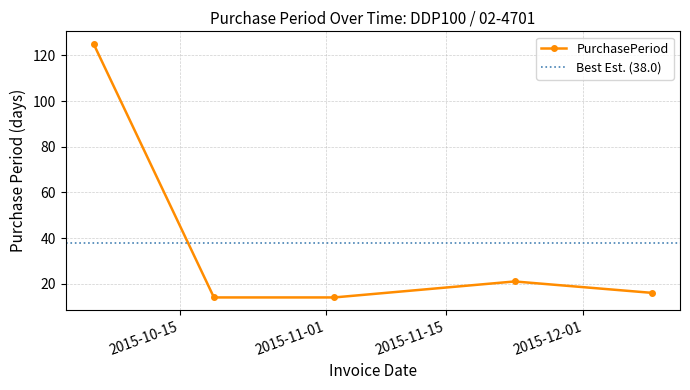

What is the change in value from 2015-11-23 to 2015-12-09?

-5